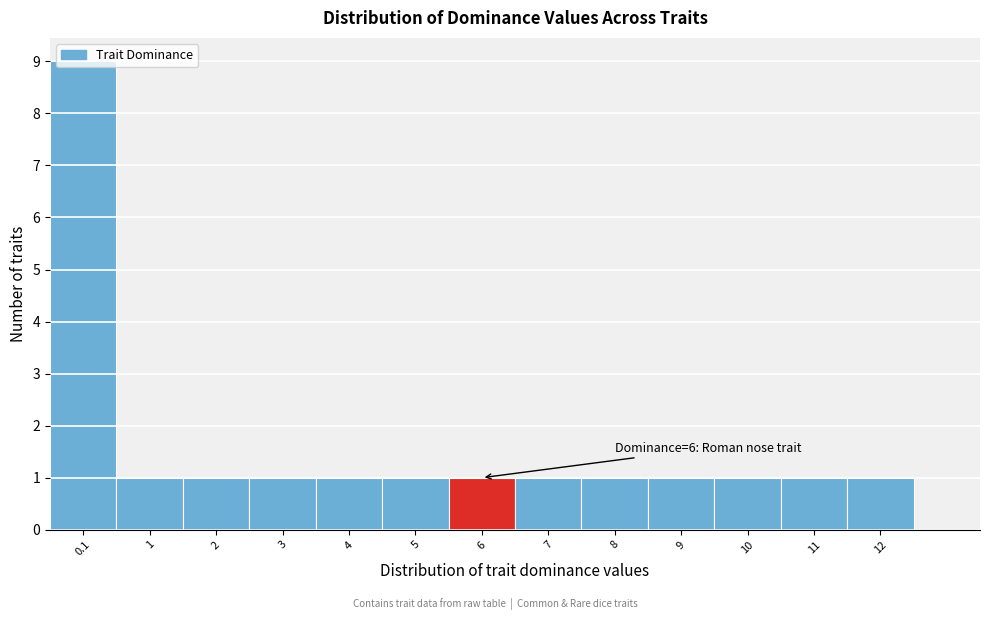

Which range on the x-axis has the tallest bar?

-0.5 to 0.5